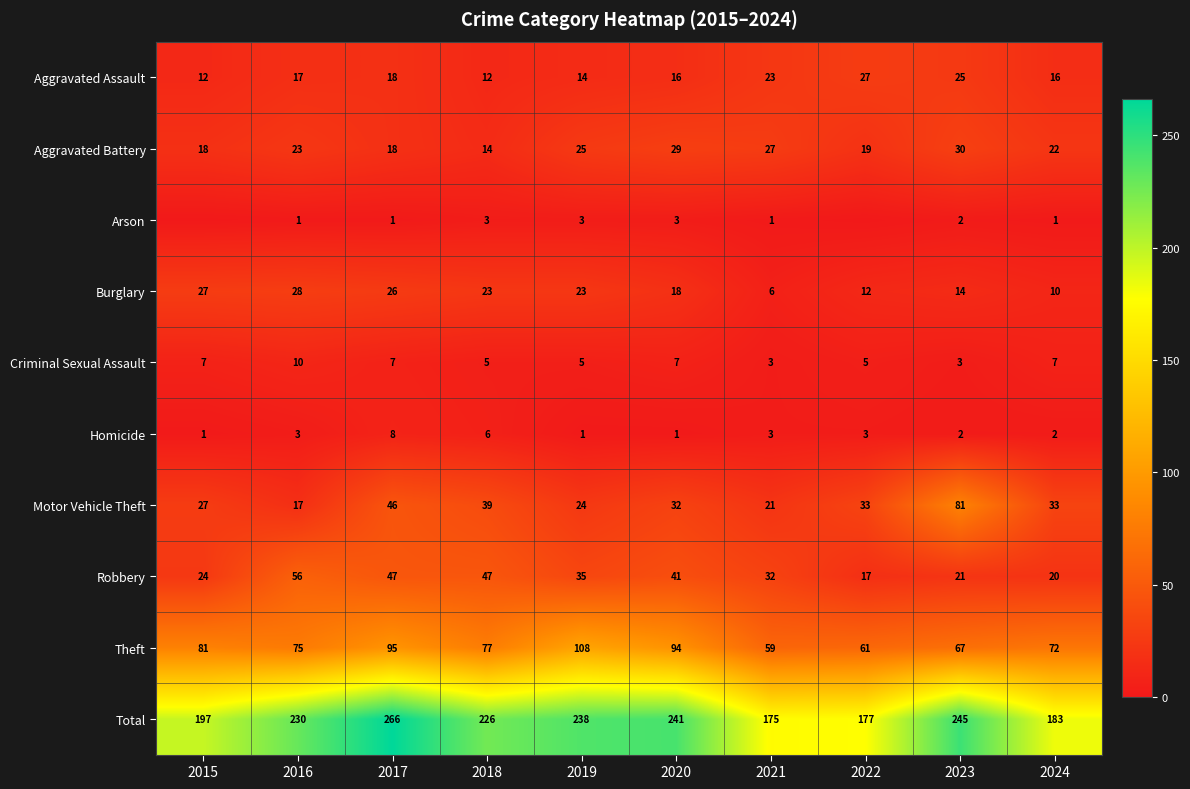

Read the Homicide value at 2022.

3